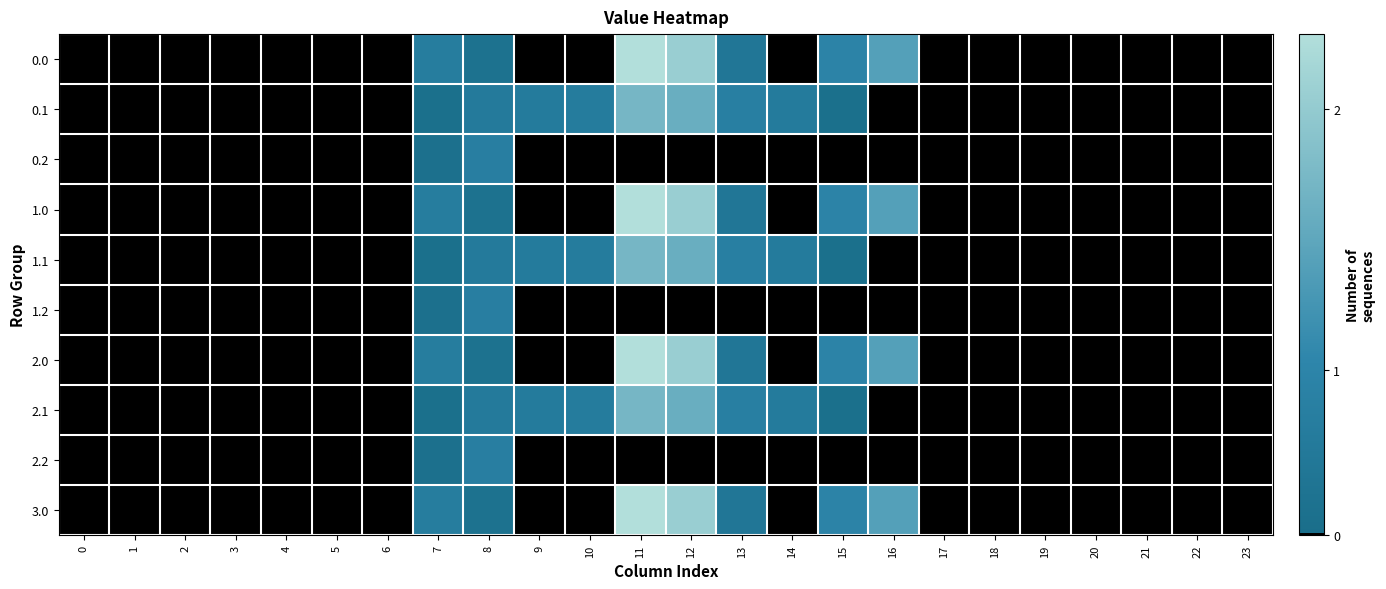

At which category is the sum across all series the highest?

11